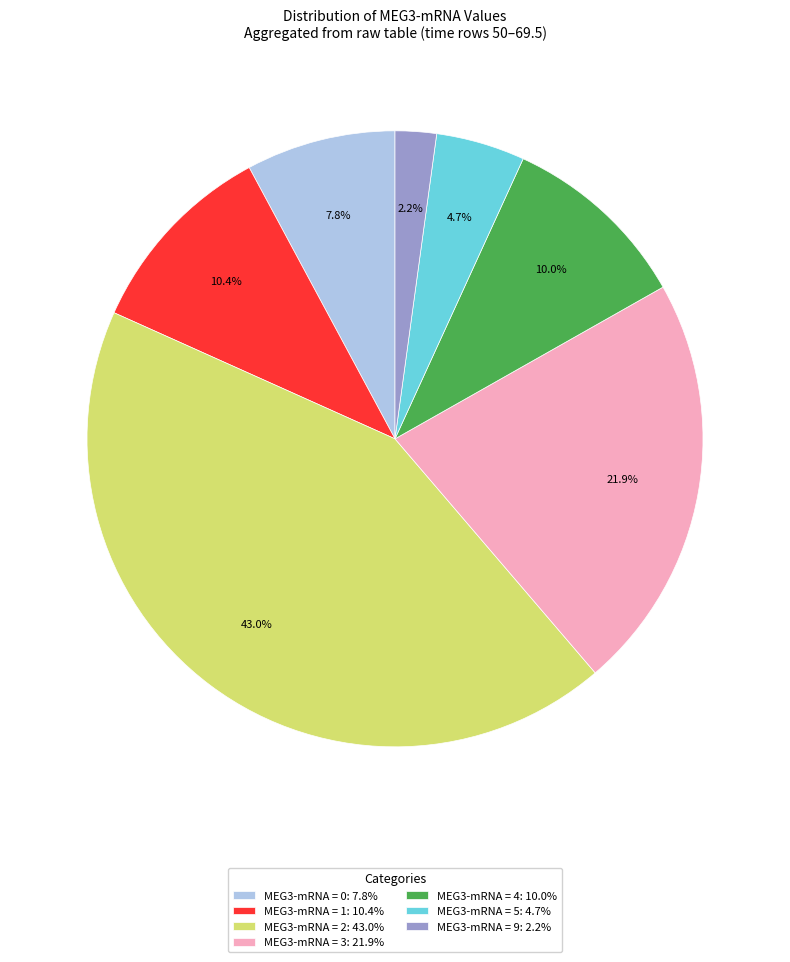

How many slices are in this pie chart?

7